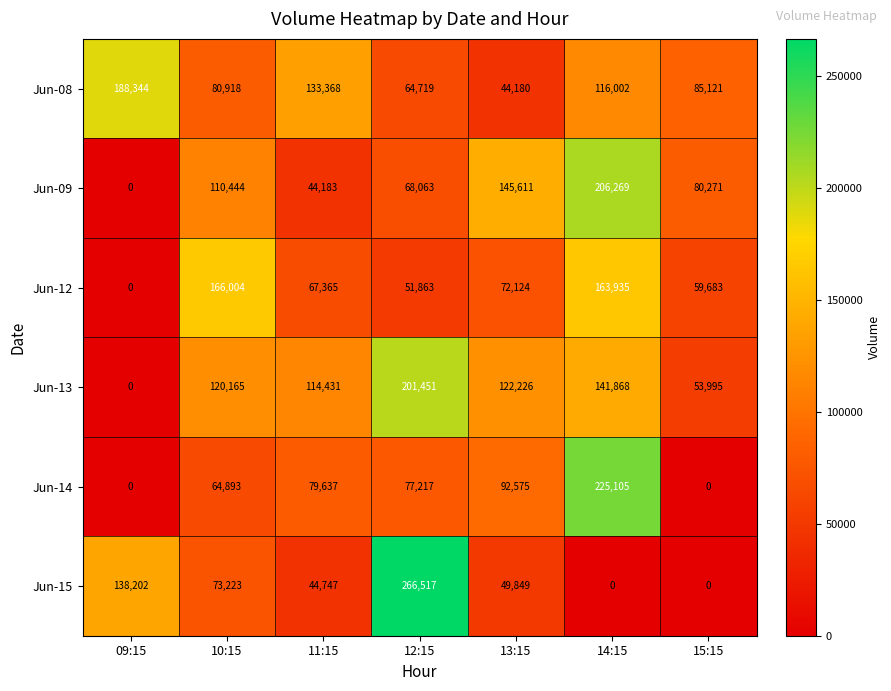

What is the total value across all series at 15:15?

279070